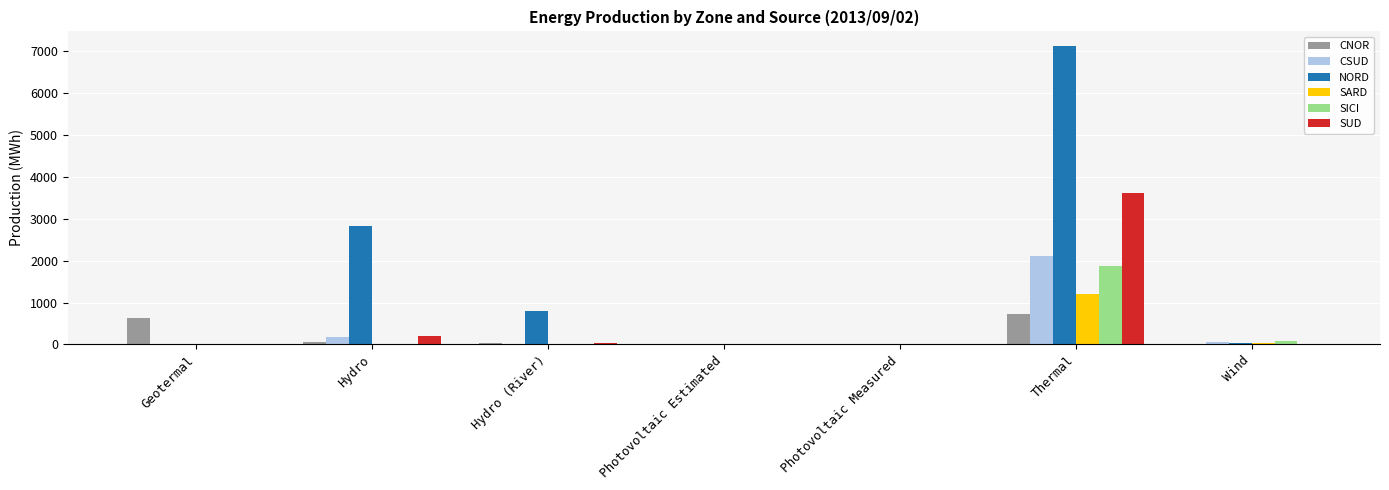

Between Geotermal and Hydro, which series saw the biggest shift?

NORD